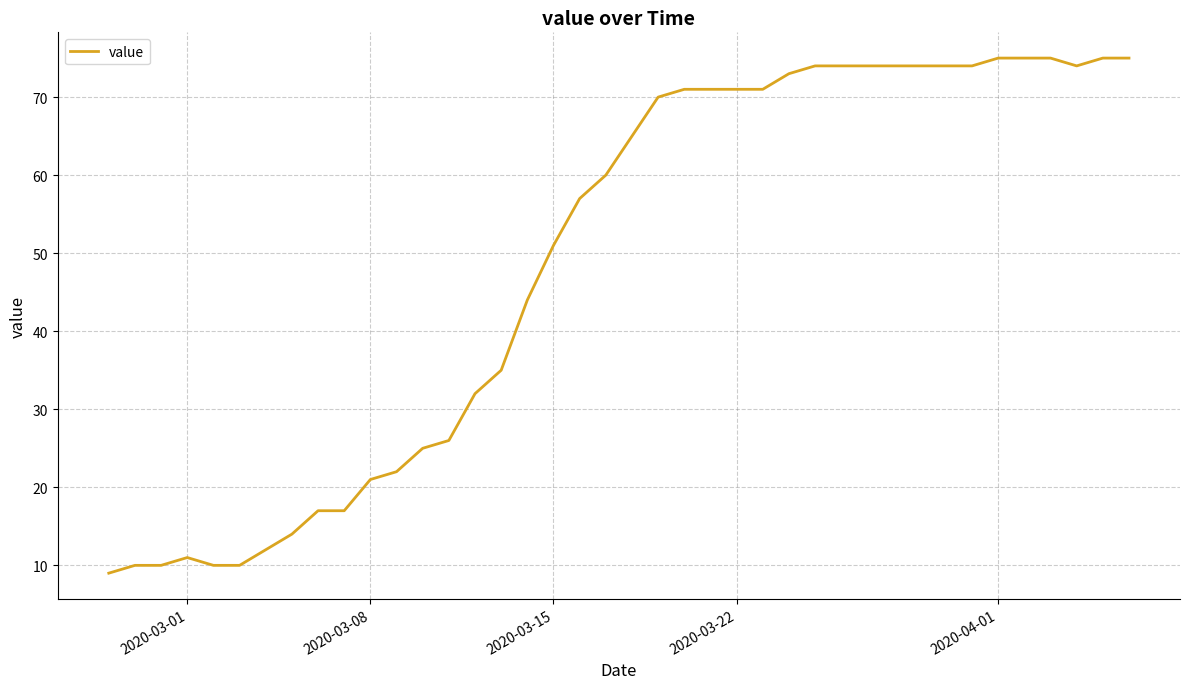

What is the difference between the maximum and second lowest values?

65